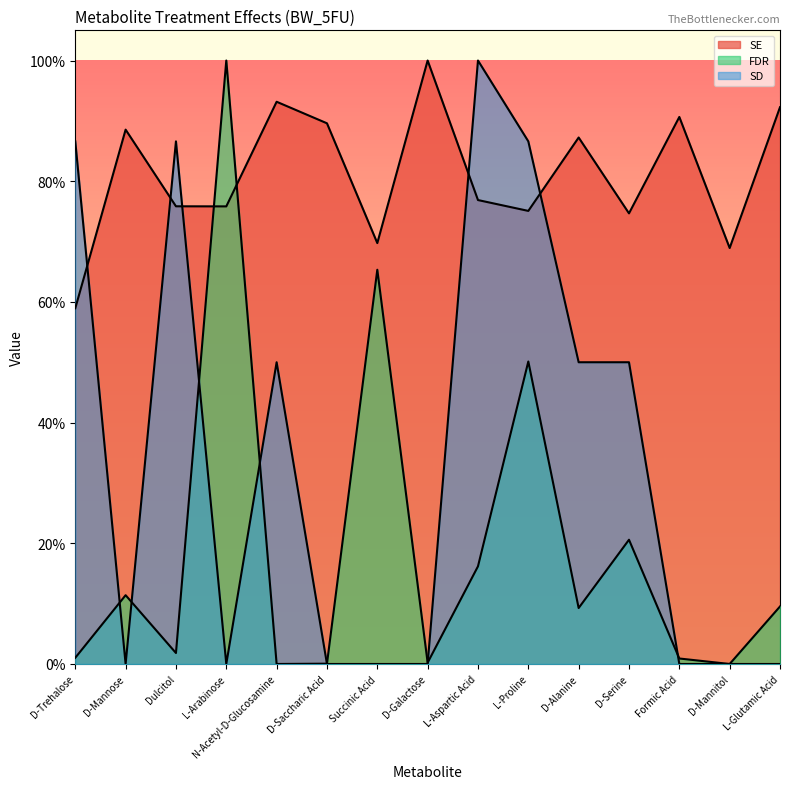

Rank the series by their maximum value, from highest to lowest.

SE, FDR, SD